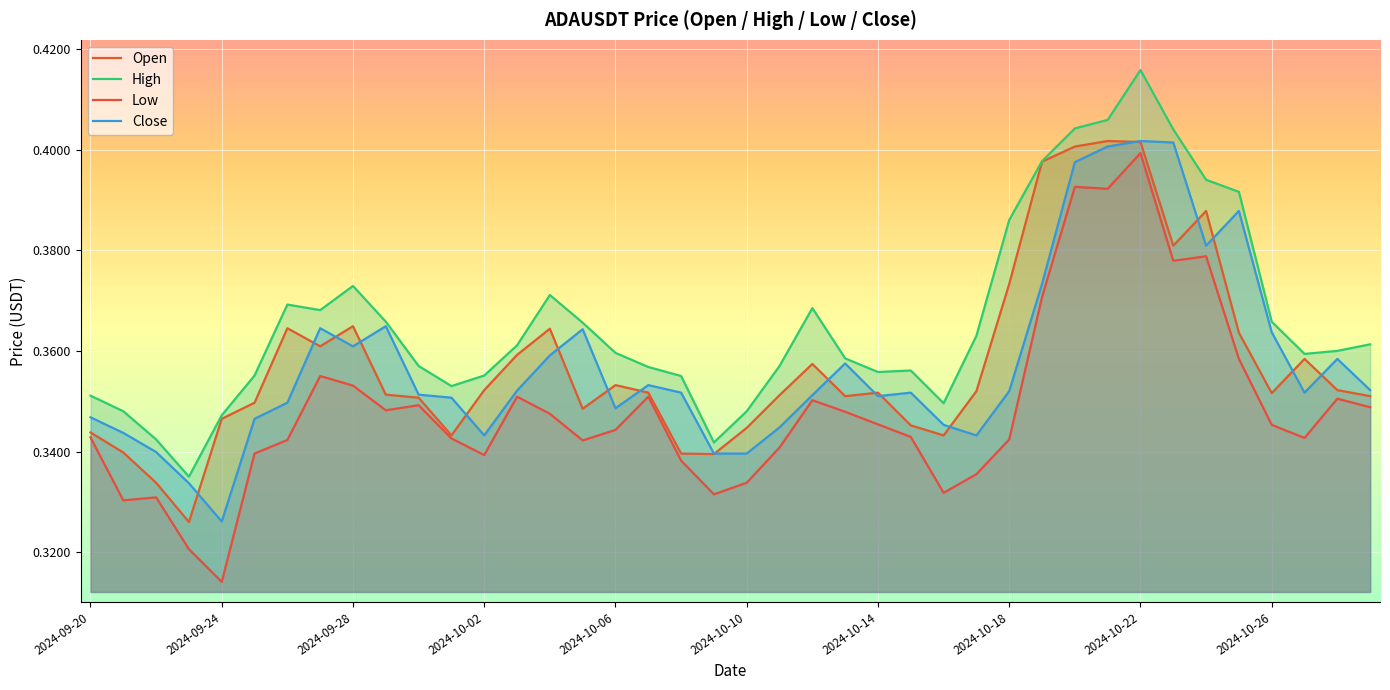

Reading left to right, list all the values displayed in this chart.

Open: 0.3	0.3	0.3	0.3	0.3	0.3	0.4	0.4	0.4	0.4	0.4	0.3	0.4	0.4	0.4	0.3	0.4	0.4	0.3	0.3	0.3	0.4	0.4	0.4	0.4	0.3	0.3	0.4	0.4	0.4	0.4	0.4	0.4	0.4	0.4	0.4	0.4	0.4	0.4	0.4
High: 0.4	0.3	0.3	0.3	0.3	0.4	0.4	0.4	0.4	0.4	0.4	0.4	0.4	0.4	0.4	0.4	0.4	0.4	0.4	0.3	0.3	0.4	0.4	0.4	0.4	0.4	0.3	0.4	0.4	0.4	0.4	0.4	0.4	0.4	0.4	0.4	0.4	0.4	0.4	0.4
Low: 0.3	0.3	0.3	0.3	0.3	0.3	0.3	0.4	0.4	0.3	0.3	0.3	0.3	0.4	0.3	0.3	0.3	0.4	0.3	0.3	0.3	0.3	0.4	0.3	0.3	0.3	0.3	0.3	0.3	0.4	0.4	0.4	0.4	0.4	0.4	0.4	0.3	0.3	0.4	0.3
Close: 0.3	0.3	0.3	0.3	0.3	0.3	0.3	0.4	0.4	0.4	0.4	0.4	0.3	0.4	0.4	0.4	0.3	0.4	0.4	0.3	0.3	0.3	0.4	0.4	0.4	0.4	0.3	0.3	0.4	0.4	0.4	0.4	0.4	0.4	0.4	0.4	0.4	0.4	0.4	0.4